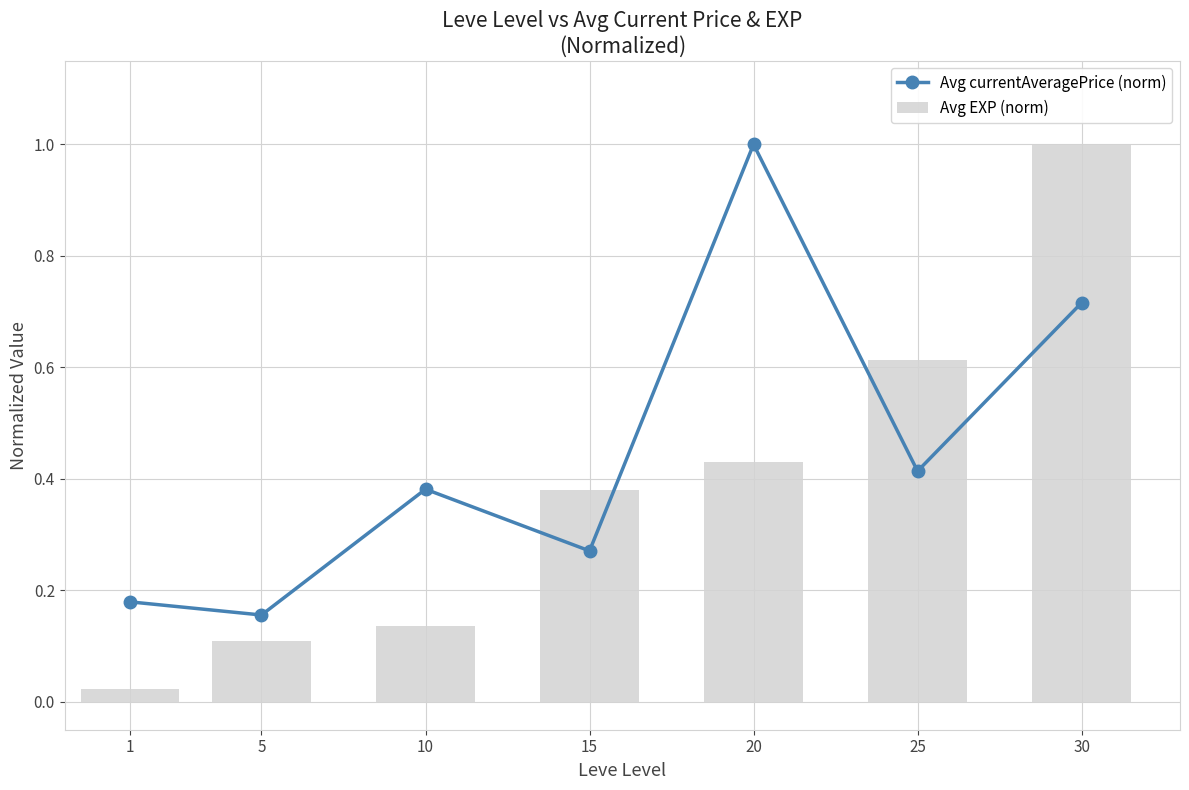

At which label is Avg currentAveragePrice (norm) closest to 0?

5